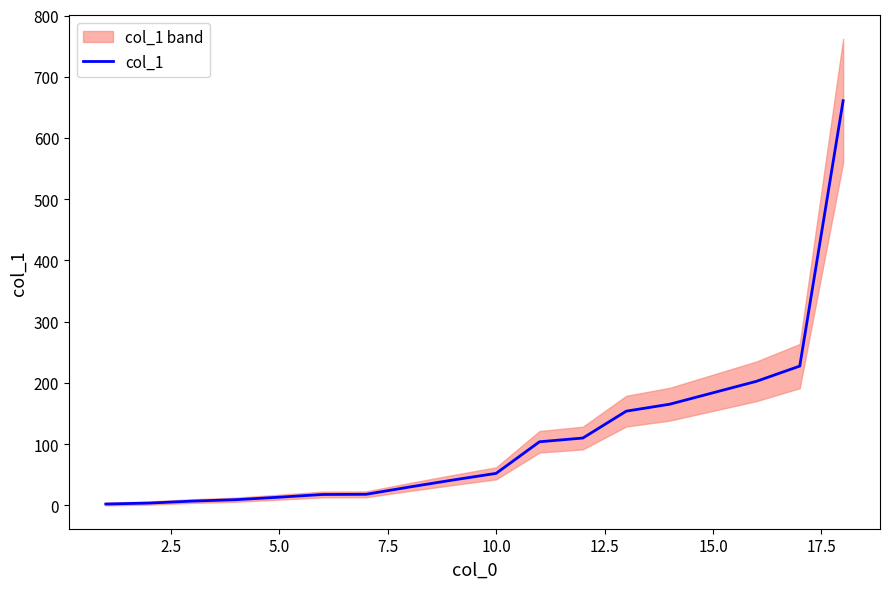

Is it true that the value at 14 is 356.1?

False